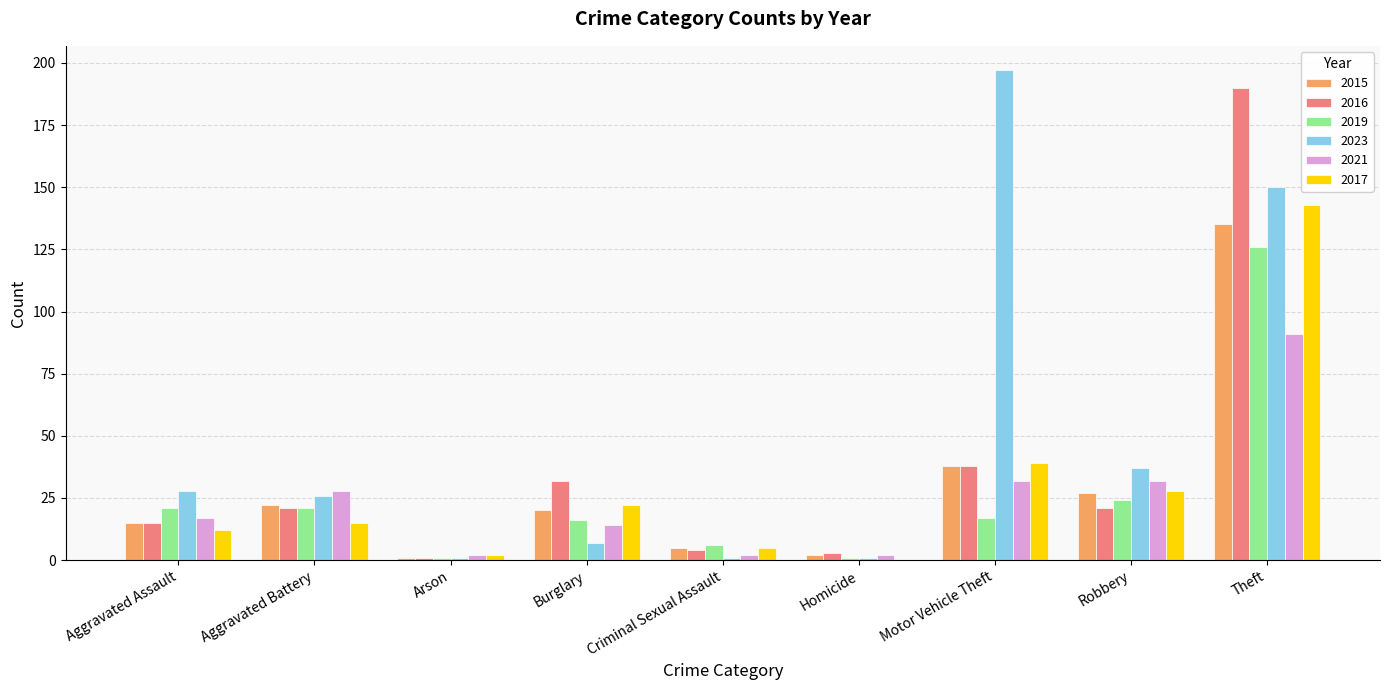

Reading right to left, transcribe all the data shown in this chart.

2015: 135	27	38	2	5	20	1	22	15
2016: 190	21	38	3	4	32	1	21	15
2019: 126	24	17	1	6	16	1	21	21
2023: 150	37	197	1	1	7	1	26	28
2021: 91	32	32	2	2	14	2	28	17
2017: 143	28	39	0	5	22	2	15	12